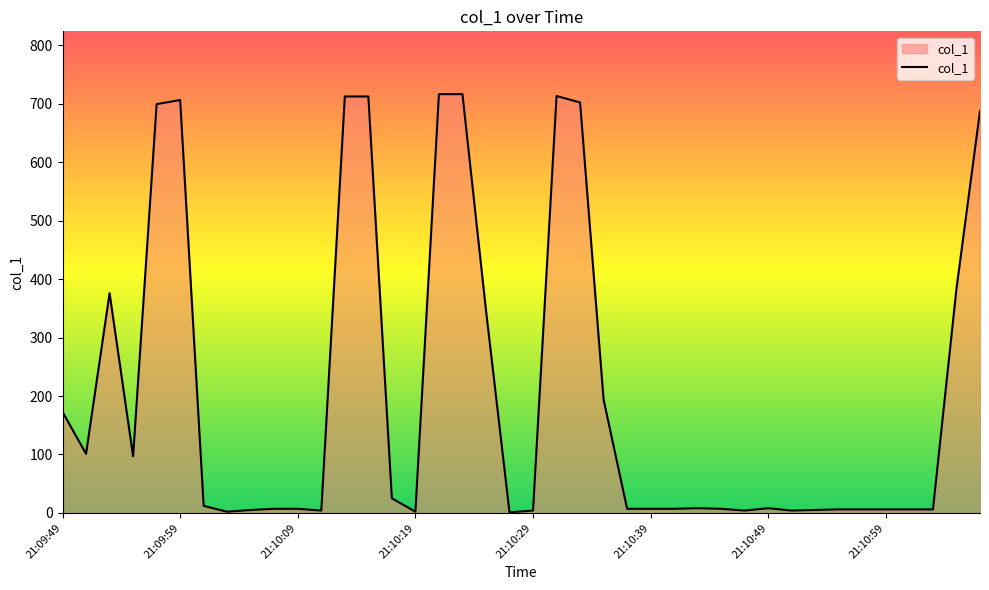

What is the greatest value displayed?

716.5